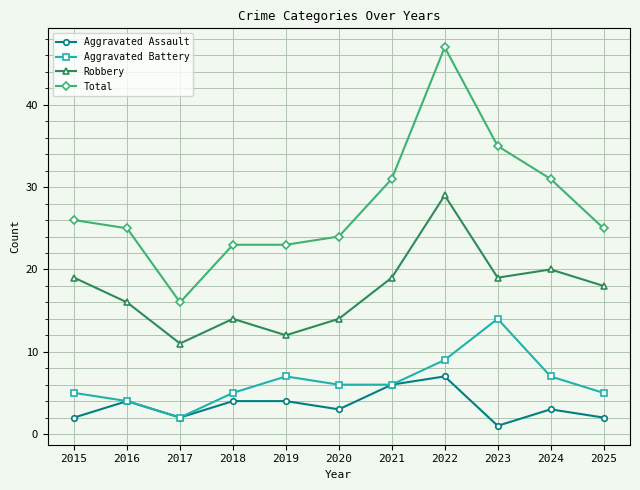

What is the difference between the maximum and minimum values in the Total series?

31